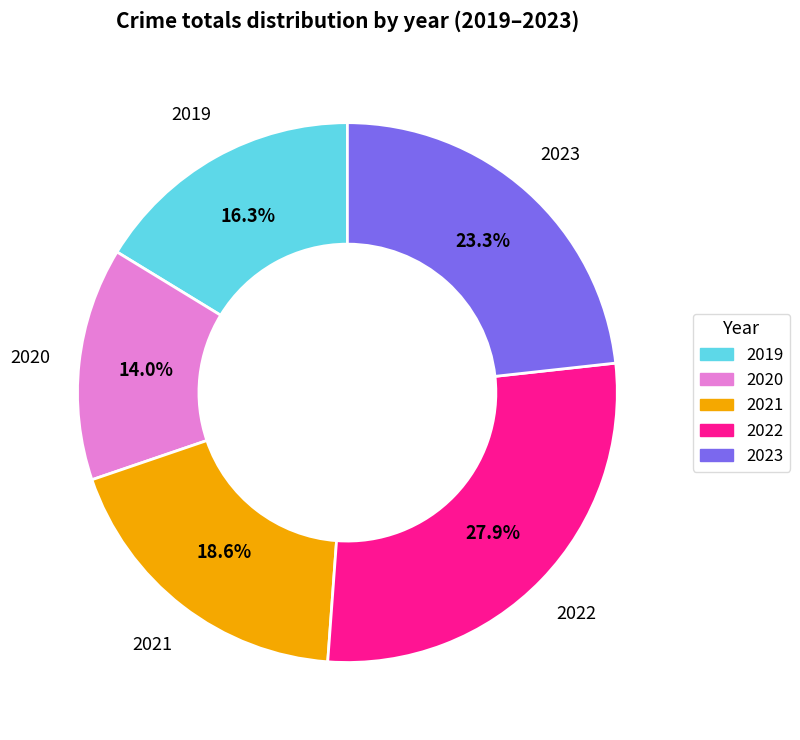

What portion of the pie excludes 2022?

72.1%